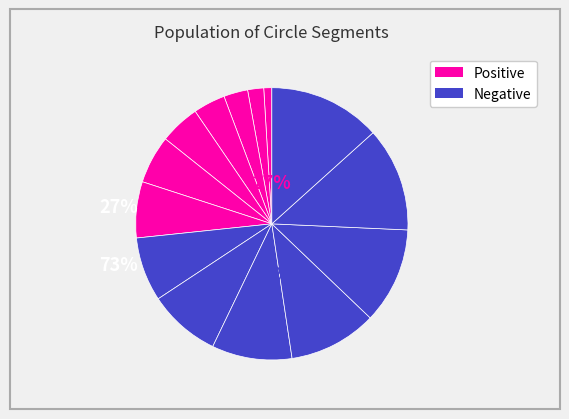

How many segments does this pie chart have?

14